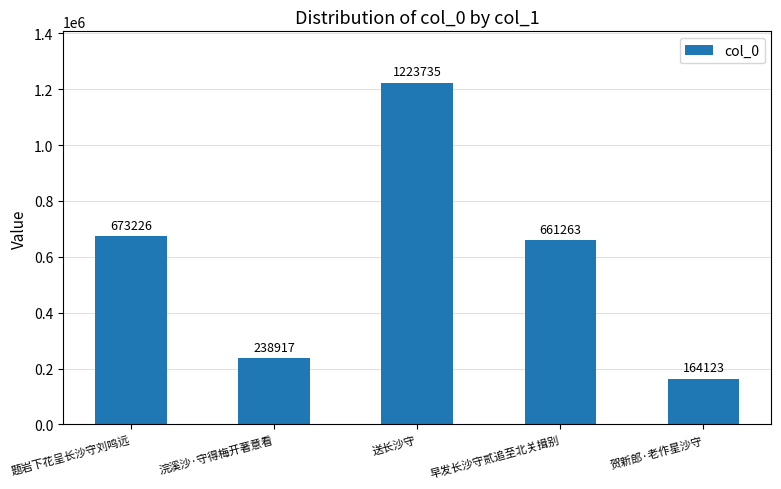

What is the difference between the maximum and minimum values?

1059612